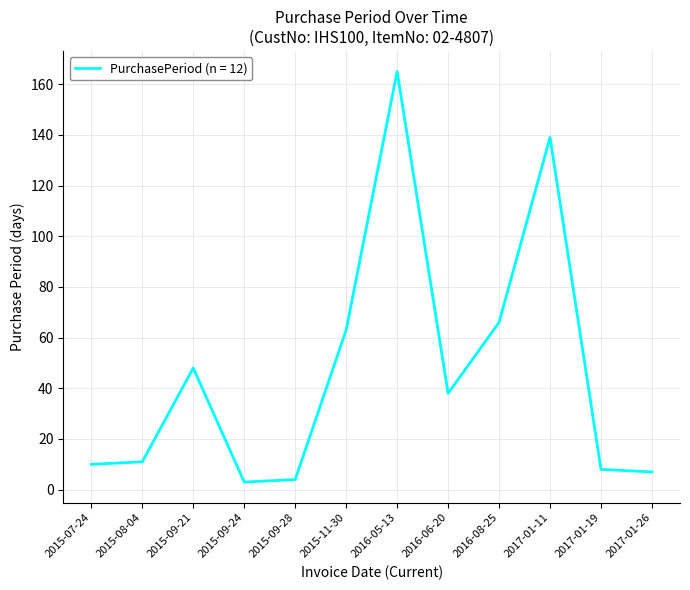

Count the number of data series in this chart.

1